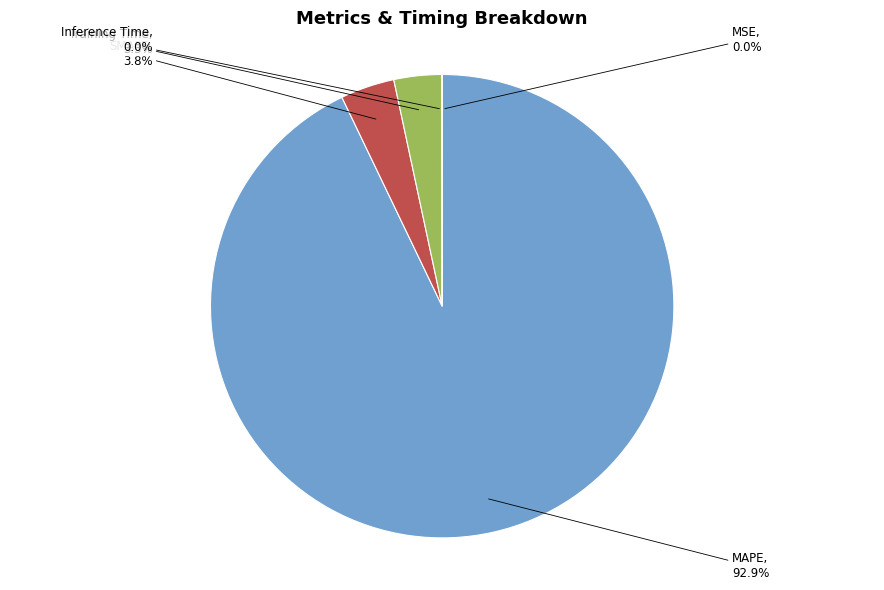

Is there a majority slice in this chart?

Yes